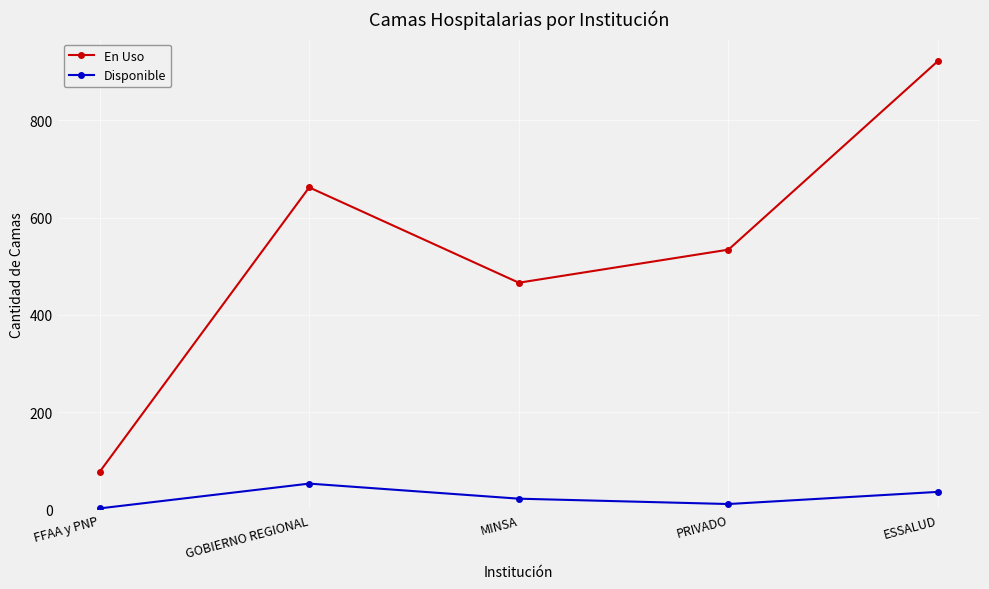

True or false: En Uso and Disponible intersect in this chart.

False